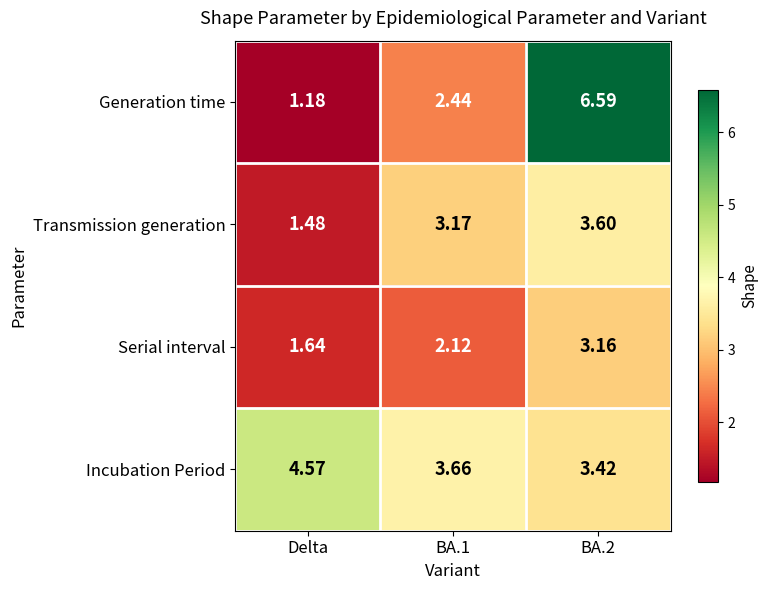

What is the greatest value displayed?

6.6